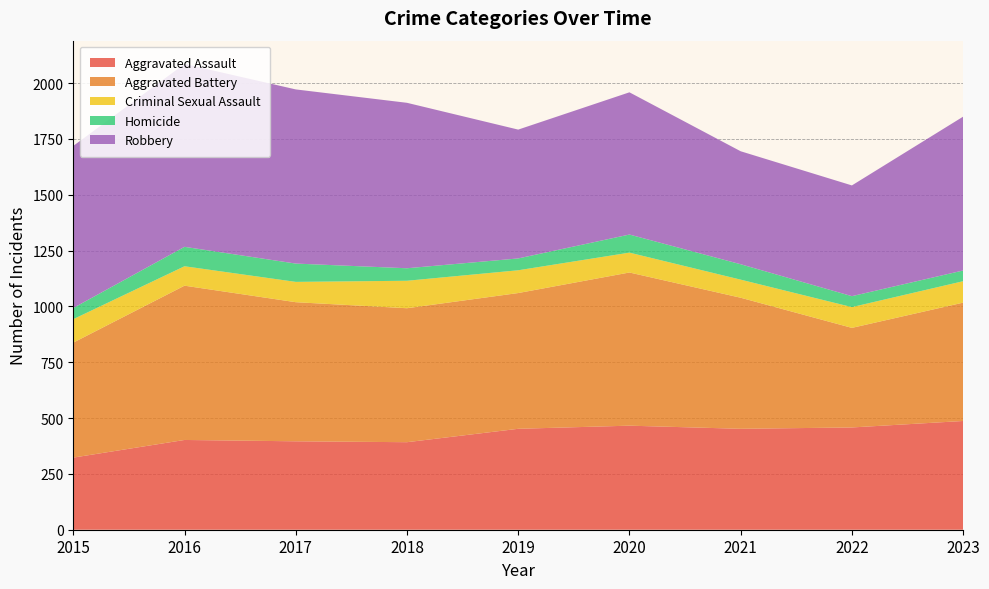

Reading left to right, extract all data points from this chart.

Aggravated Assault: 323	402	396	392	452	466	452	458	487
Aggravated Battery: 515	691	623	600	608	686	587	446	530
Criminal Sexual Assault: 105	87	91	123	102	89	81	93	96
Homicide: 50	87	82	56	53	81	69	49	48
Robbery: 726	819	780	741	577	637	506	496	689